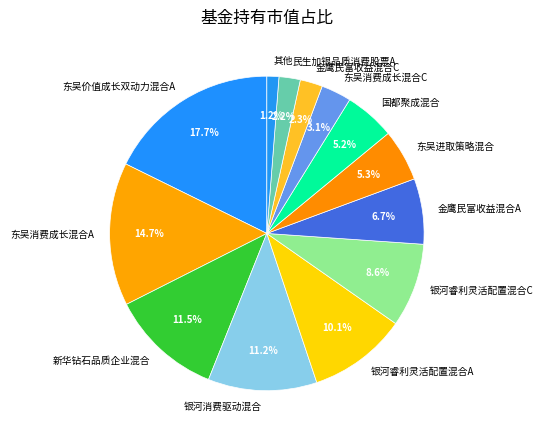

Combined, do 银河睿利灵活配置混合A and 金鹰民富收益混合A account for over 50%?

No